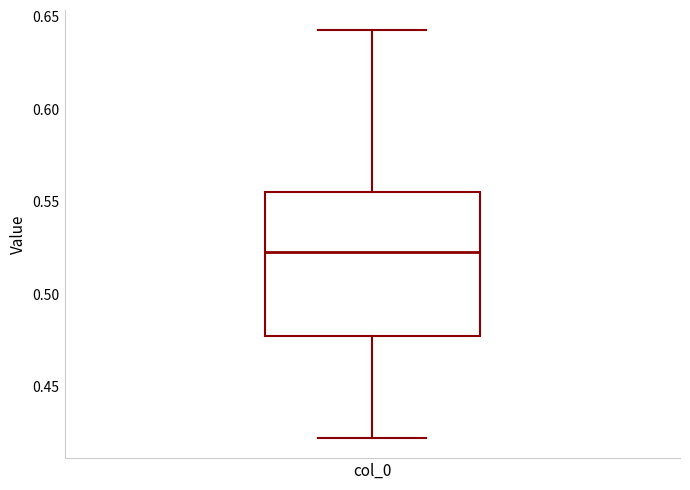

Where does the lower whisker of the box for col_0 end on the y-axis? The values are not printed on the chart, so give them approximately, as read against the axis.

0.420